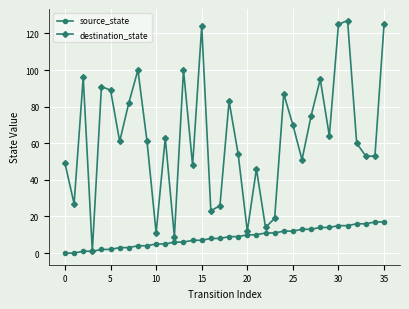

What is the value of the destination_state point at the 33rd from the left?

60